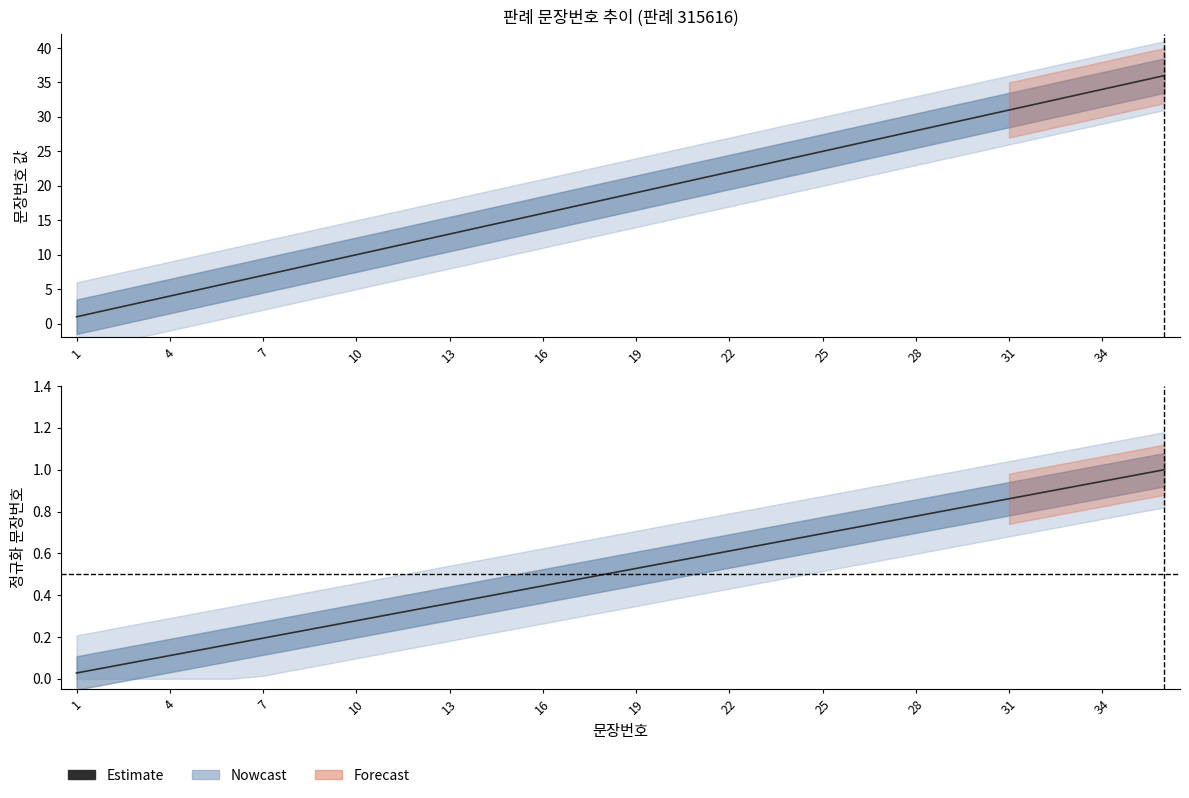

Which category has the lowest value across all series?

1